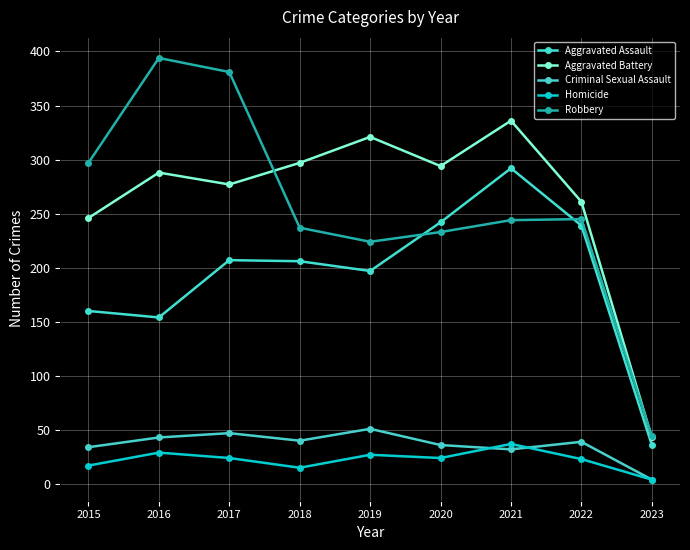

What is the difference between the maximum and second lowest values in the Robbery series?

170